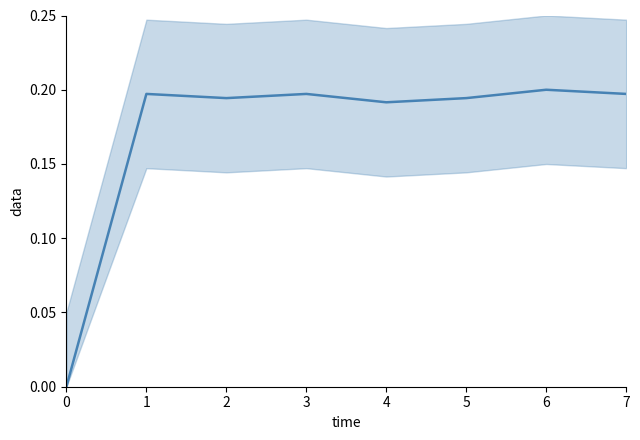

Where is the first local minimum?

2